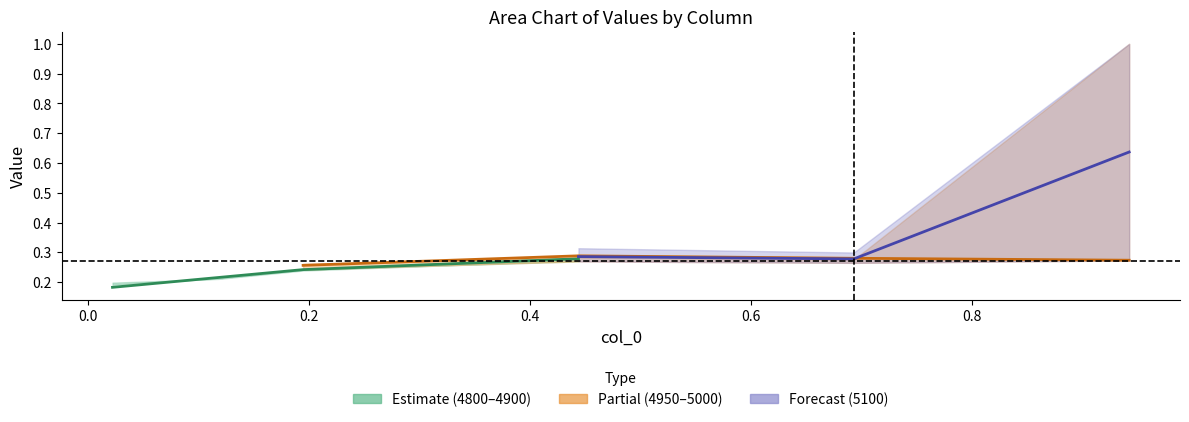

How many data points does each series have?

6